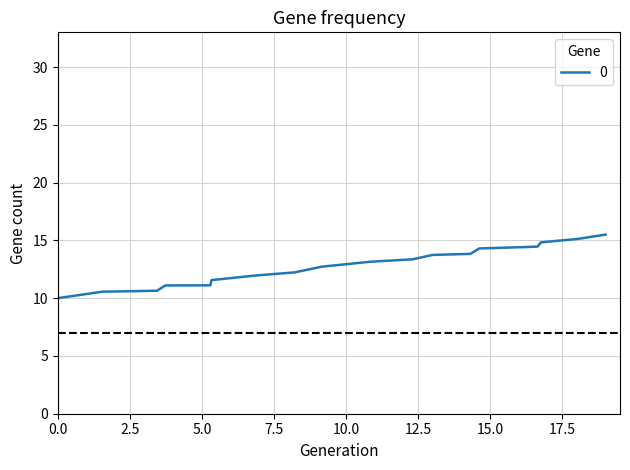

Count the number of data series in this chart.

1